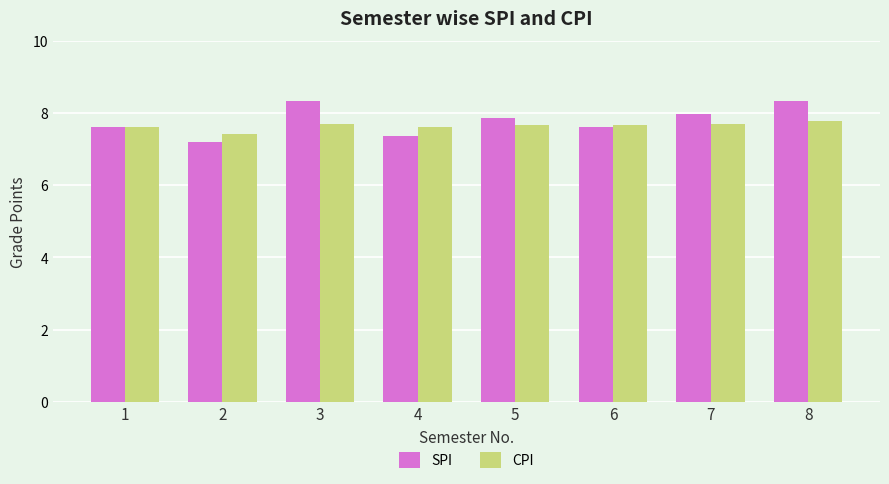

Which category has the lowest value across all series?

2